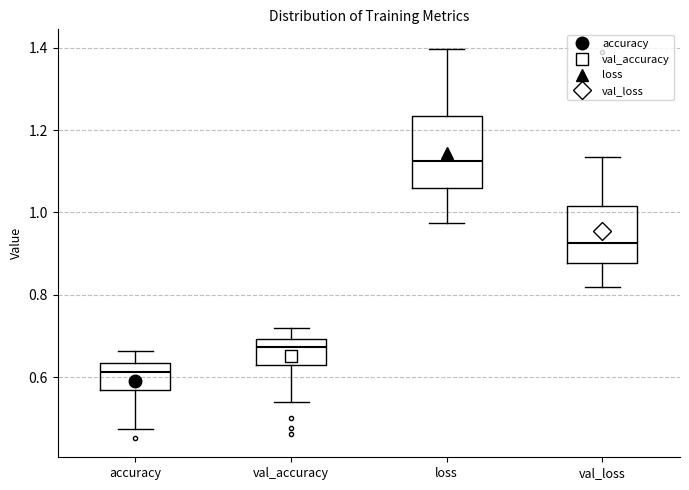

Where does the median line of the box for val_loss sit on the y-axis? The values are not printed on the chart, so give them approximately, as read against the axis.

0.92